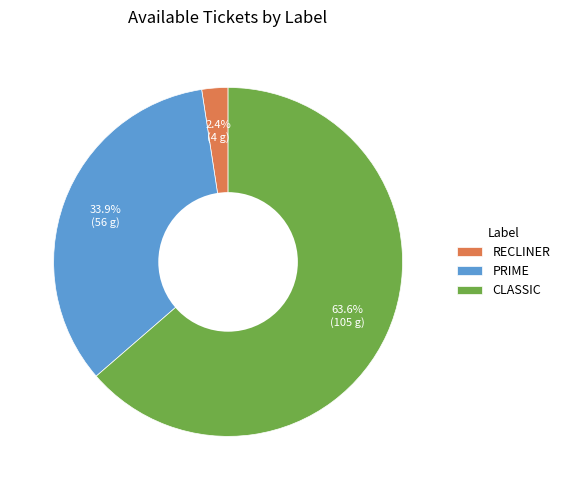

How many segments does this pie chart have?

3